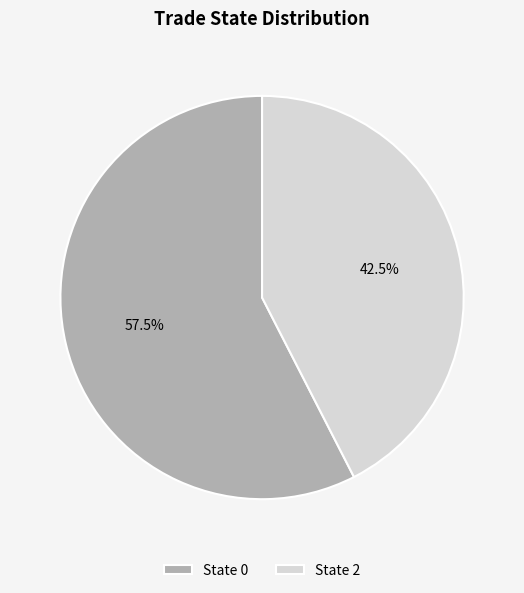

How much of the chart is everything except State 0?

42.5%